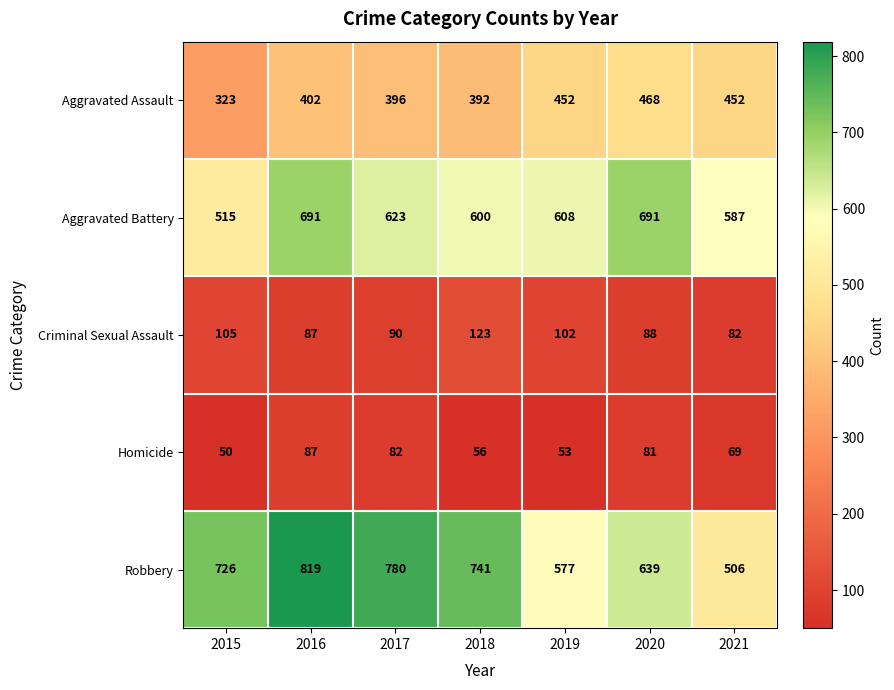

Between 2015 and 2017, which series saw the biggest shift?

Aggravated Battery